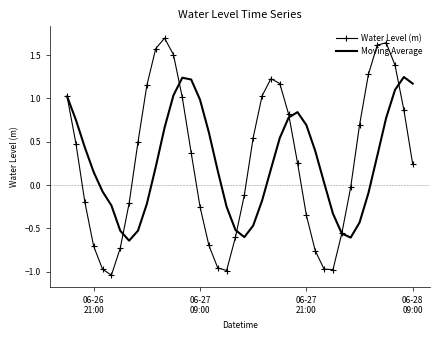

Which series has the widest spread of values?

Water Level (m)